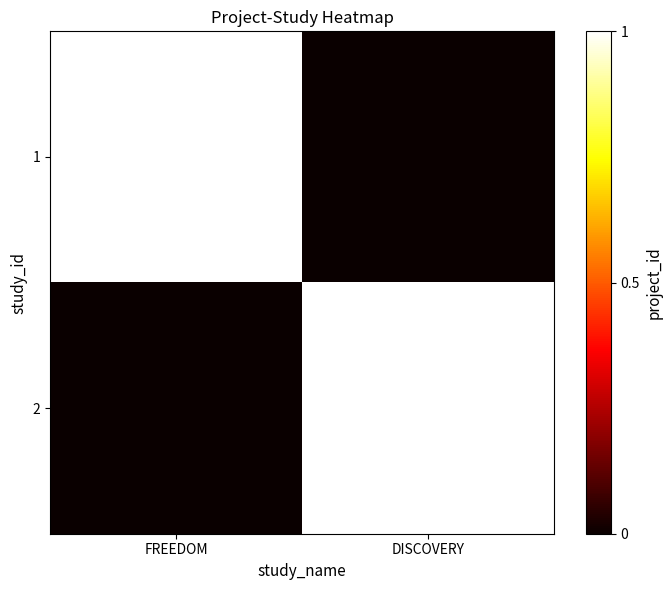

Is it true that 1 equals 1 at FREEDOM?

True